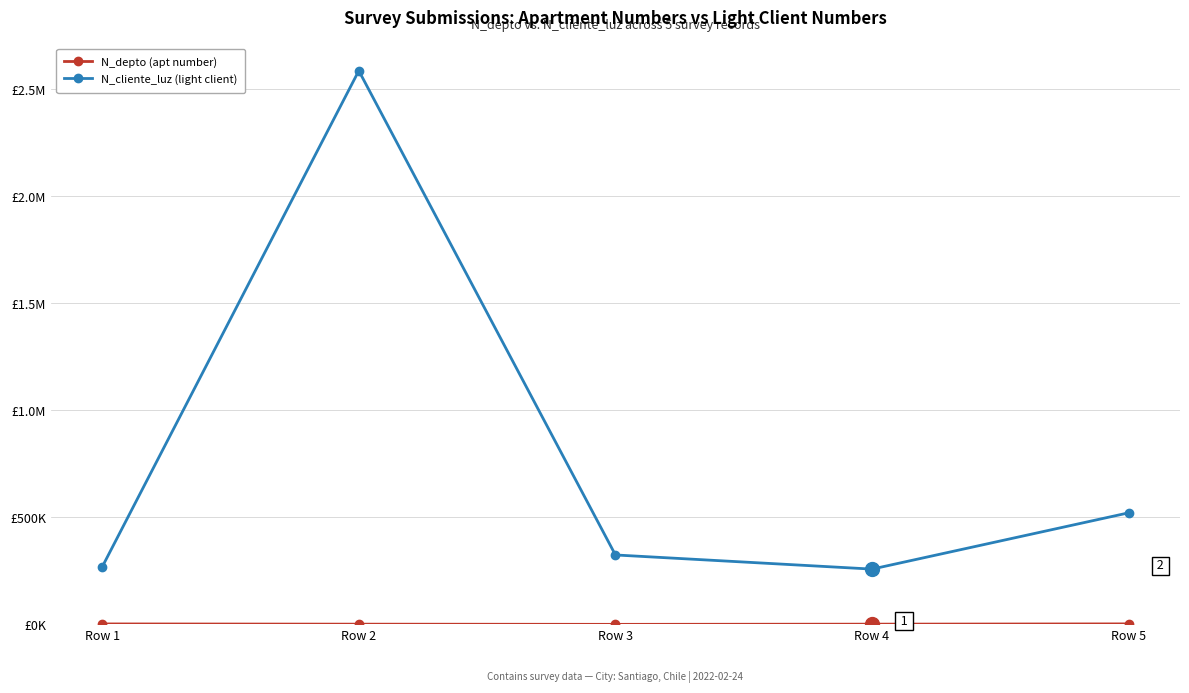

What is the difference between the maximum and minimum values in the N_depto (apt number) series?

2170